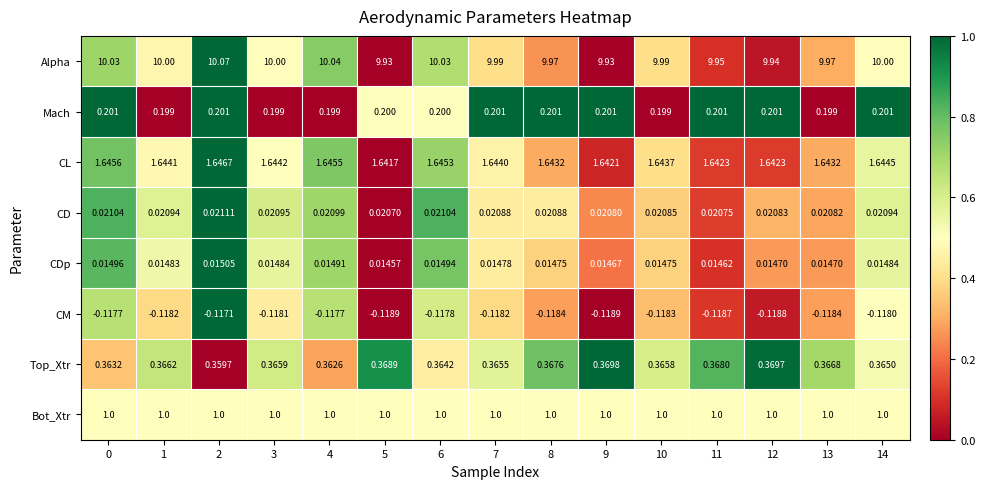

At which category is the sum across all series the highest?

2